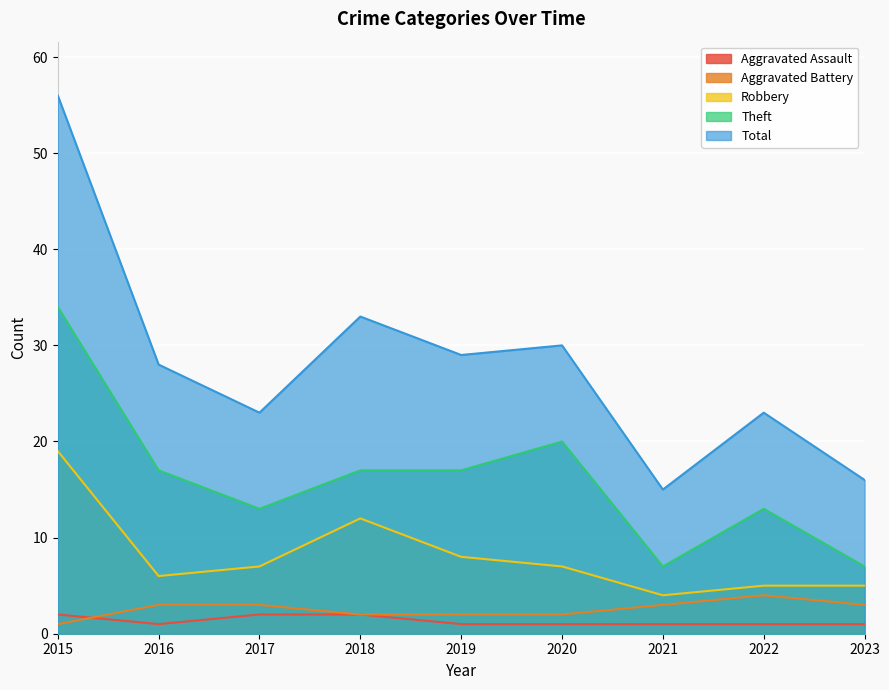

Where is the first local maximum for Aggravated Battery?

2022